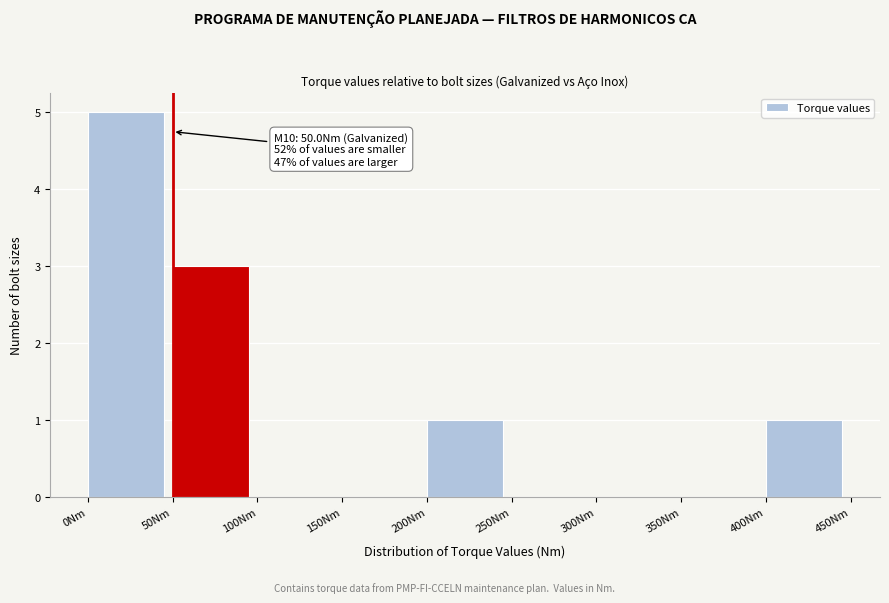

Over which range of the x-axis is the bar tallest?

0 to 50